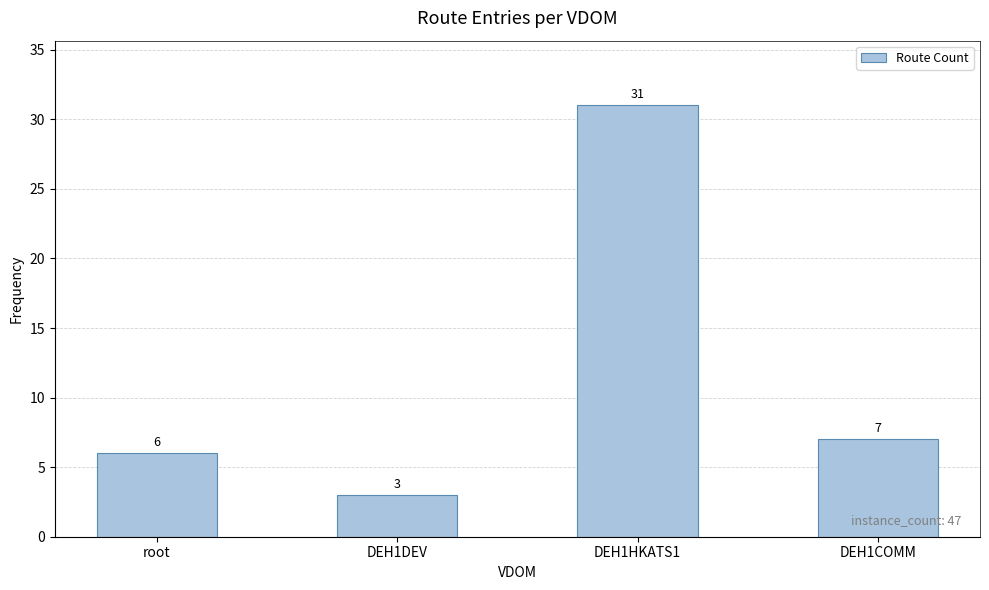

What is the change in value from root to DEH1COMM?

+1